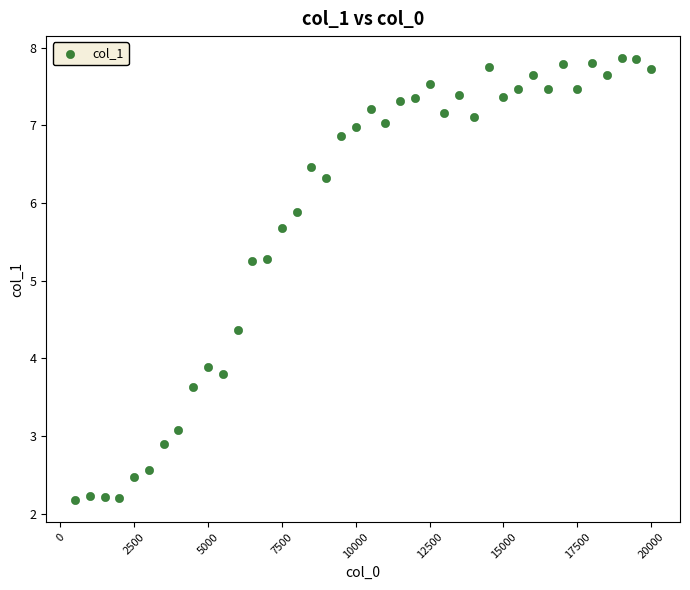

What is the range of X values (max minus min)?

19500.0